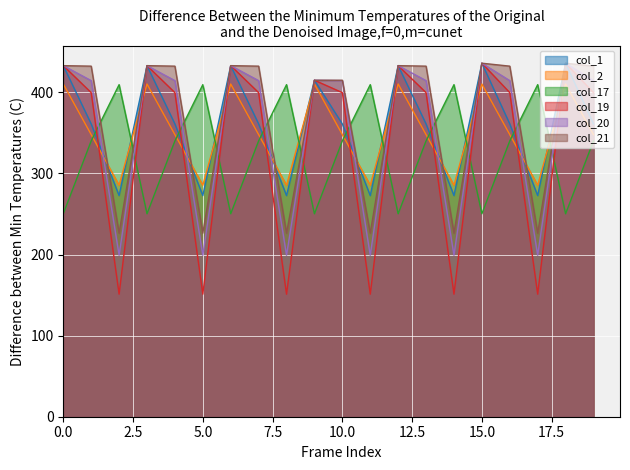

What is the value of the col_19 point at the 2nd from the left?

399.7